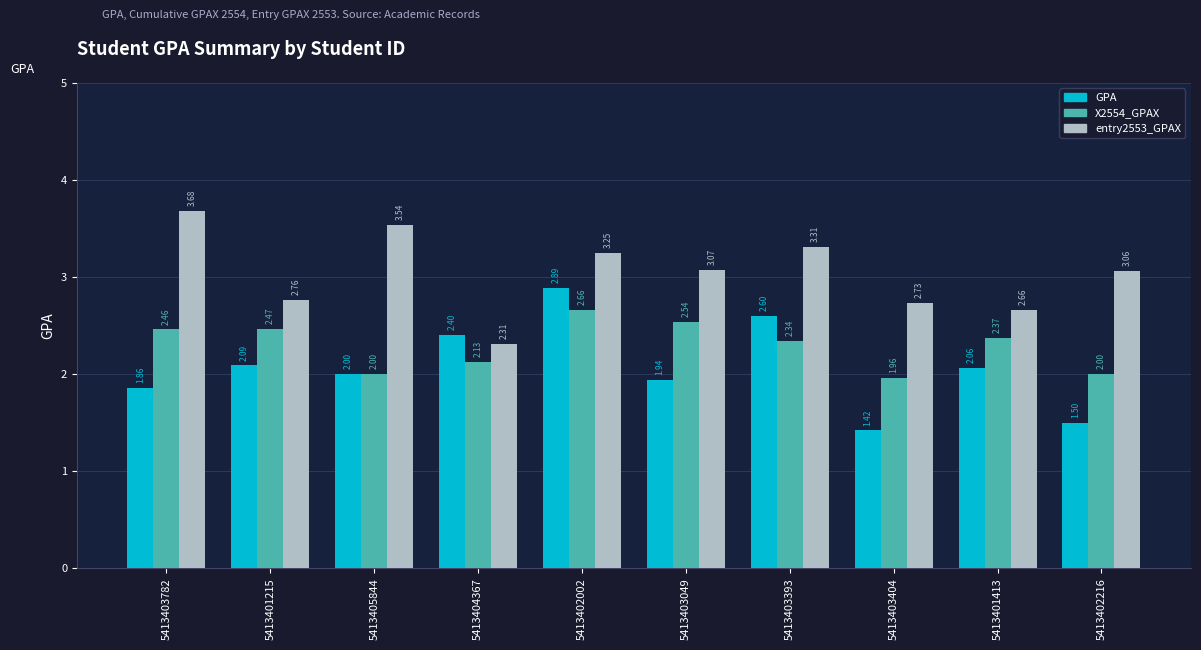

What is the average value of the entry2553_GPAX series?

3.0